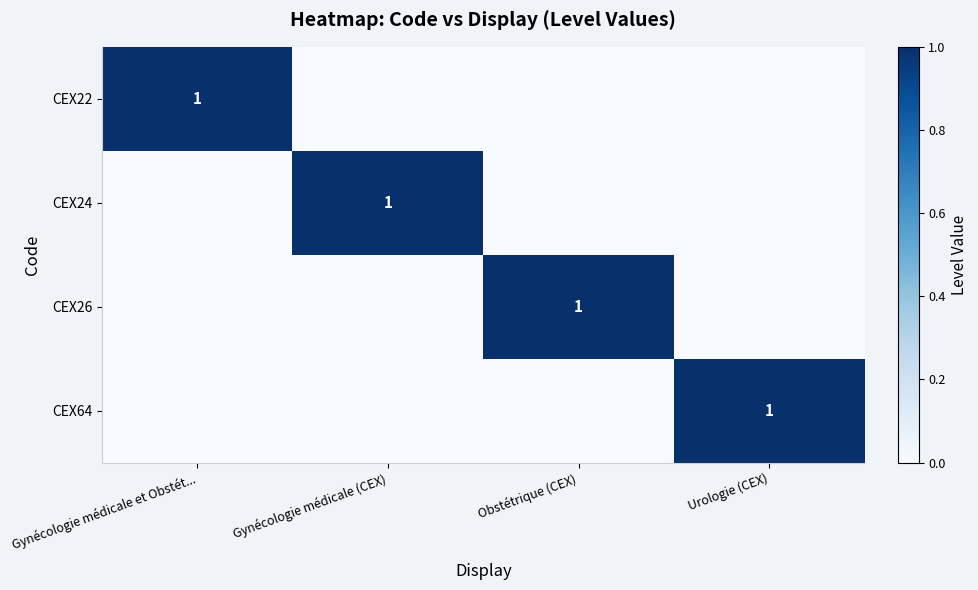

The value of CEX64 at Urologie (CEX) is 0. True or false?

False